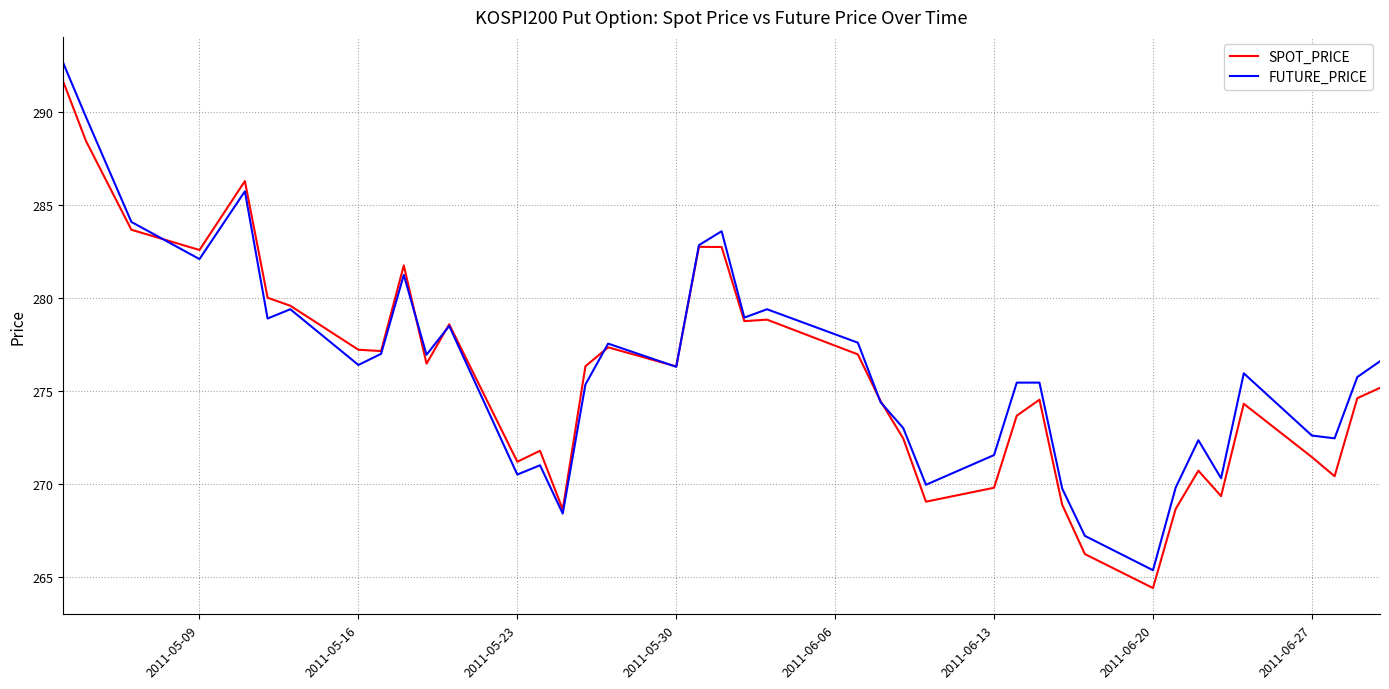

Which series has the widest spread of values?

FUTURE_PRICE